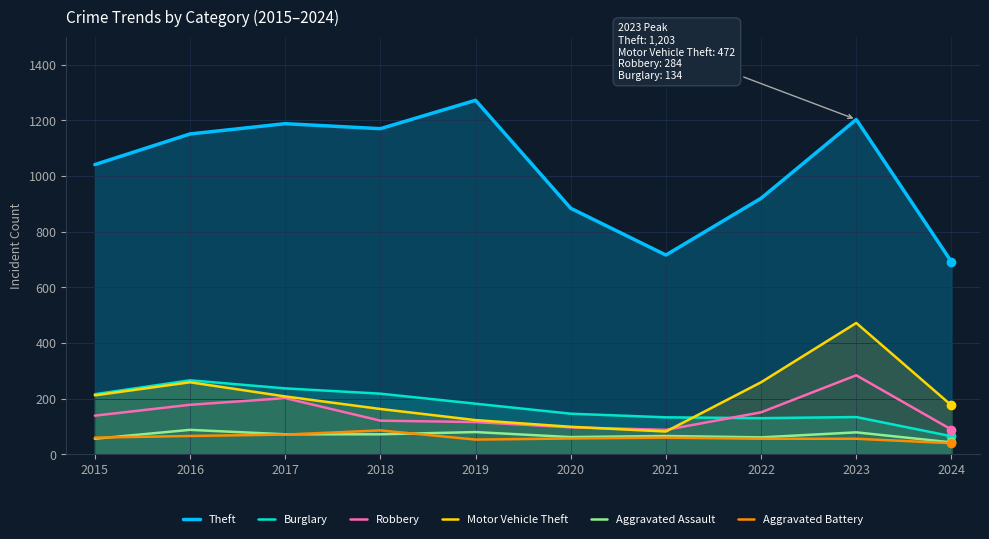

What is the difference between the Burglary values at 2023 and 2016?

132